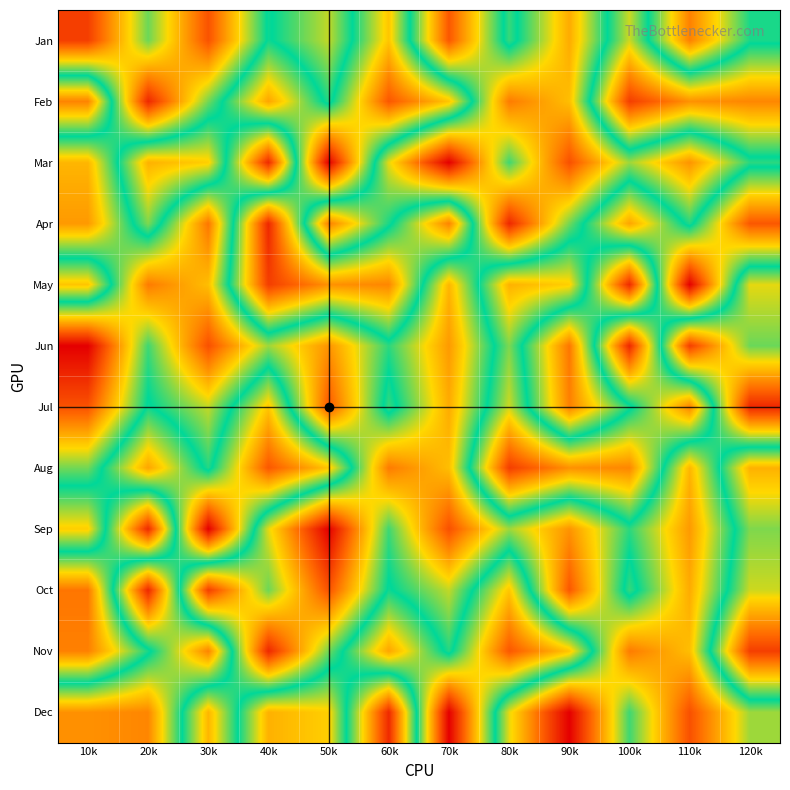

What is the total value across all series at 90k?

1980734608